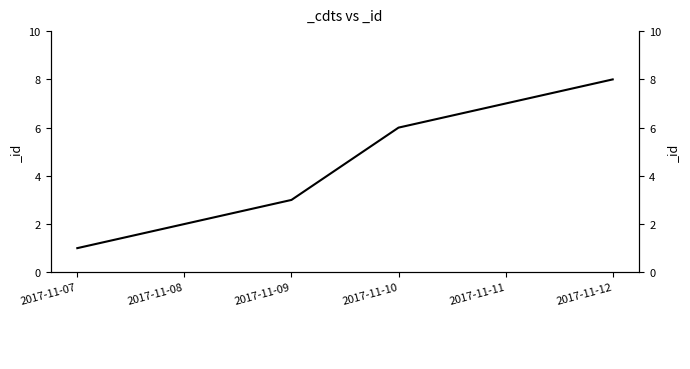

True or false: the data has more than 1 interior local peaks.

False